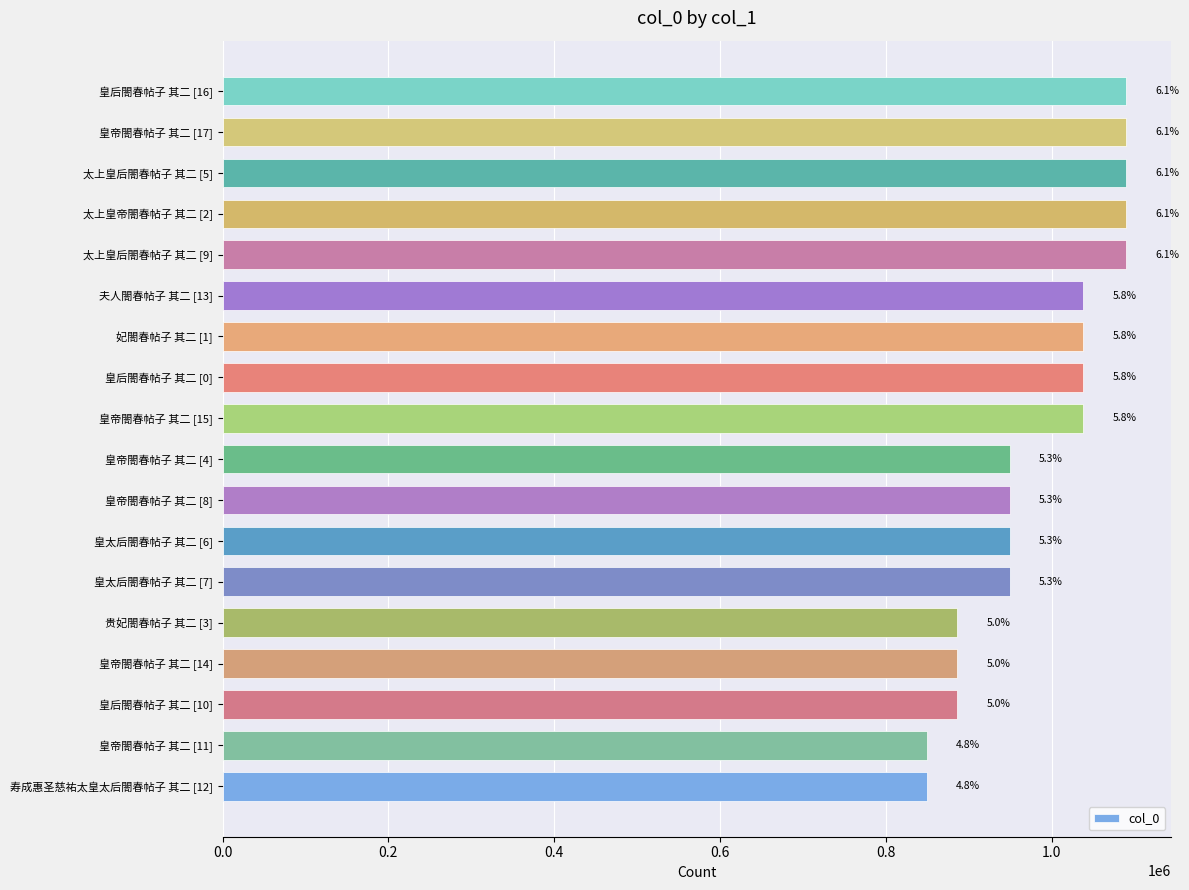

How many bars are there in total?

18